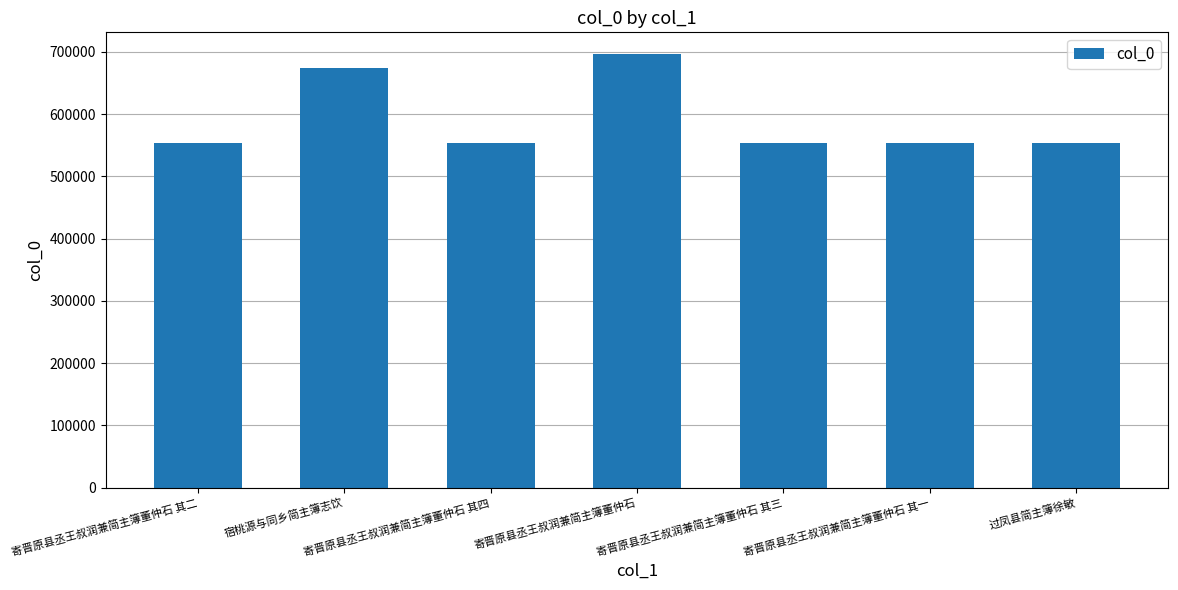

What position from the left is 寄晋原县丞王叔润兼简主簿董仲石 其四?

3